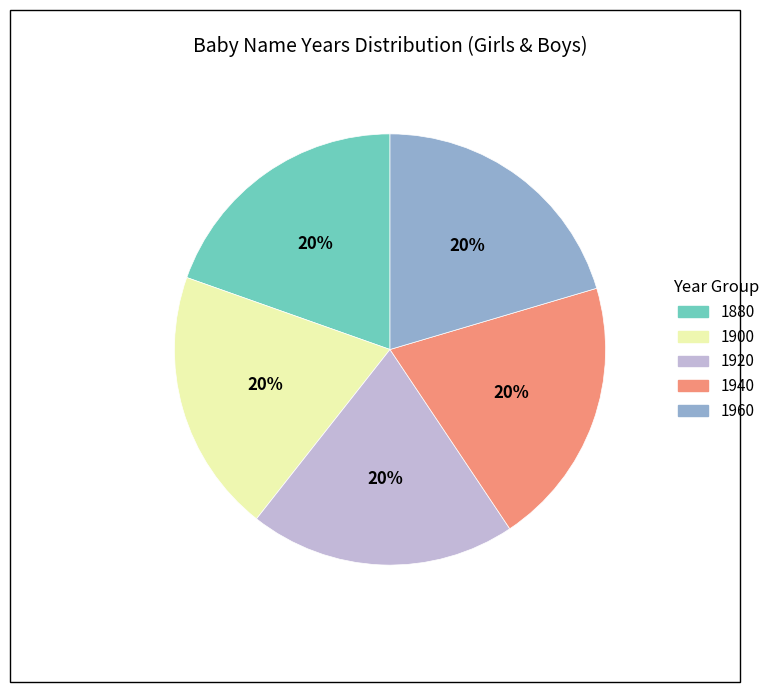

True or false: 1880 accounts for 20% of the total.

True